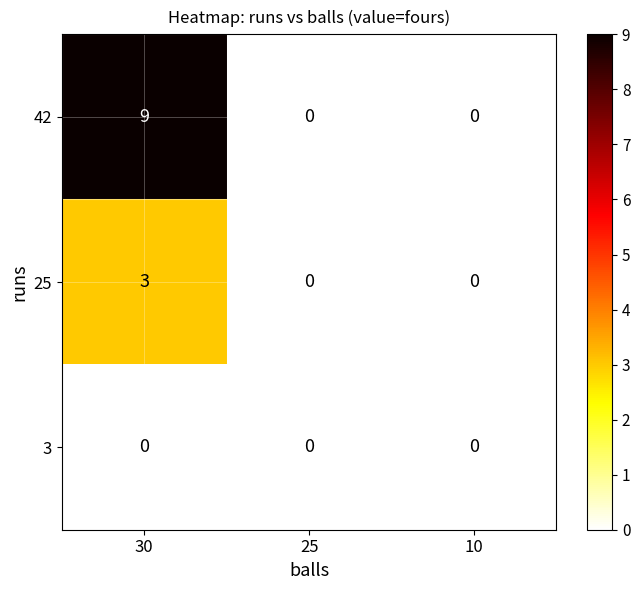

What is the sum of the 25 values at 25 and 30?

3